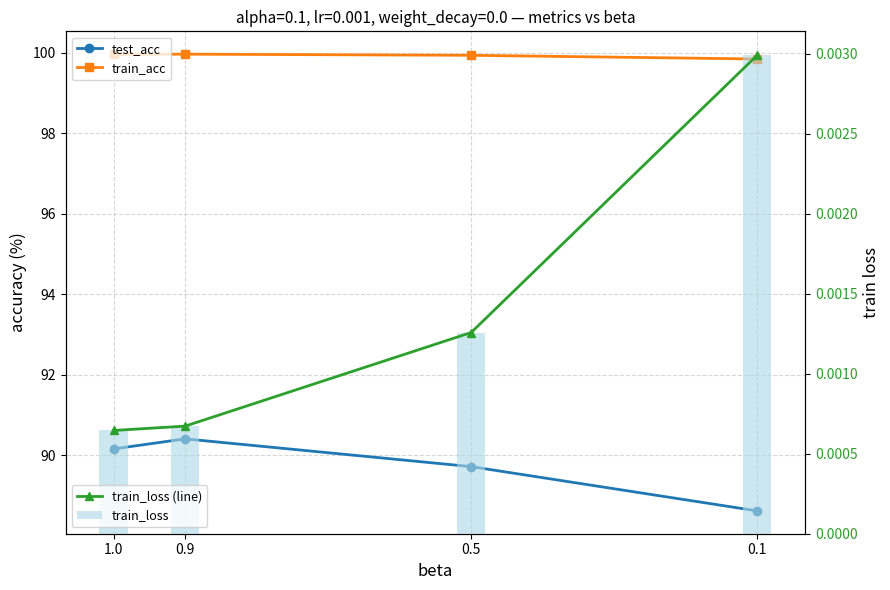

Which has a higher value, 0.9 or 1.0?

0.9